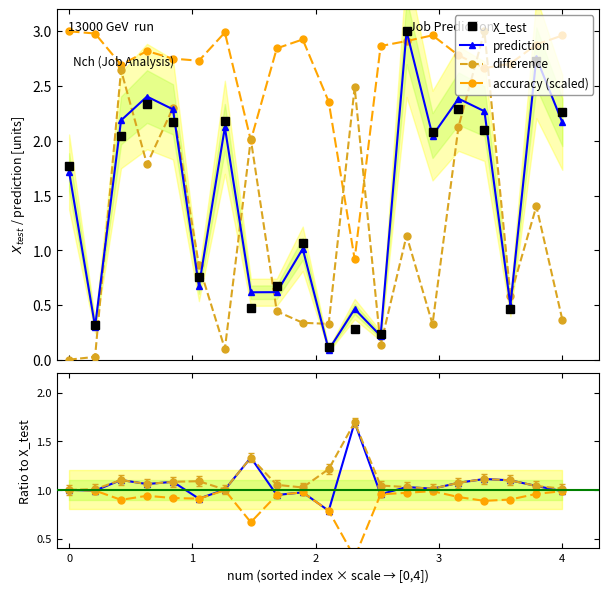

After their last crossing, which series has the higher values: difference or accuracy?

accuracy